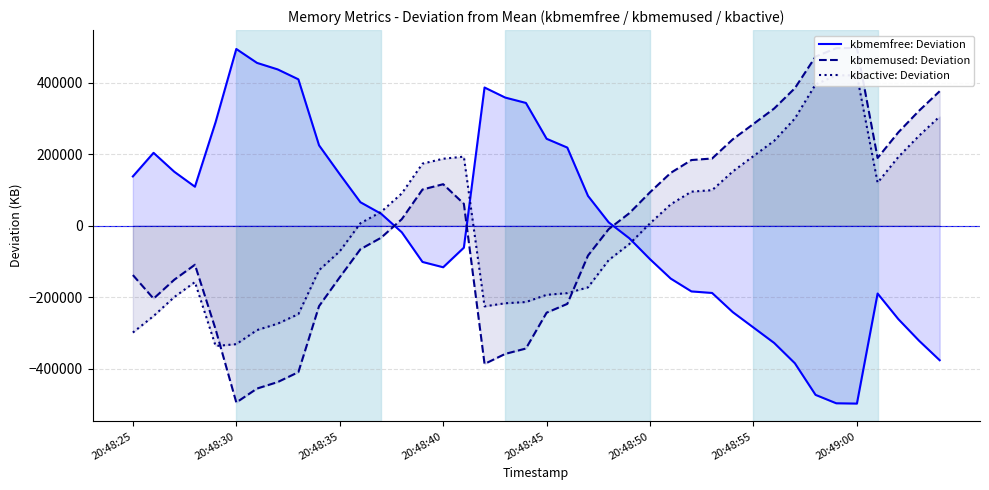

How many values in the kbmemused: Deviation series are below 18413?

20